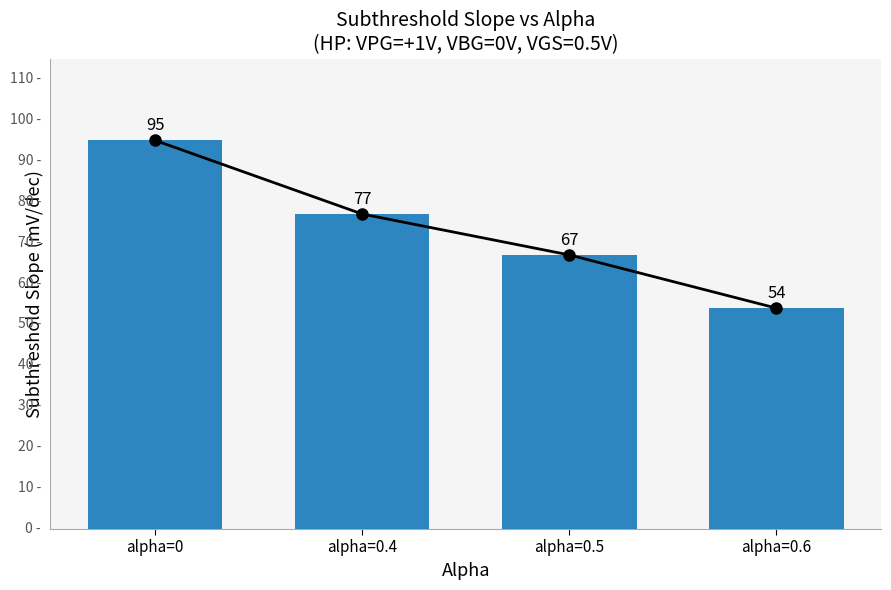

What is the minimum value shown in the chart?

54